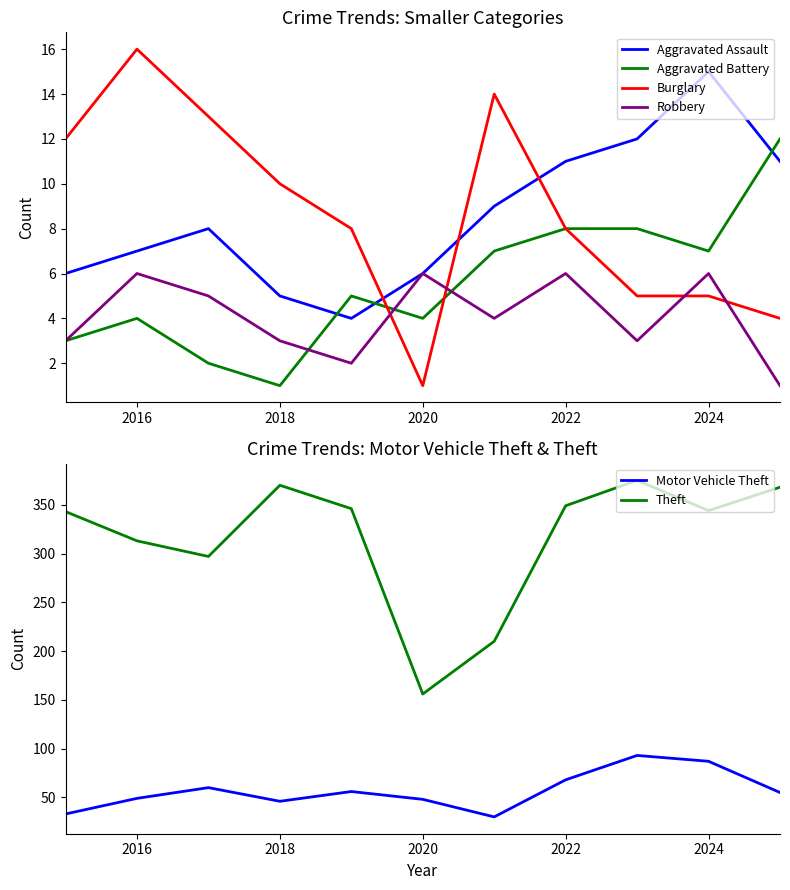

The Aggravated Assault series shows 4 at 2024. True or false?

False